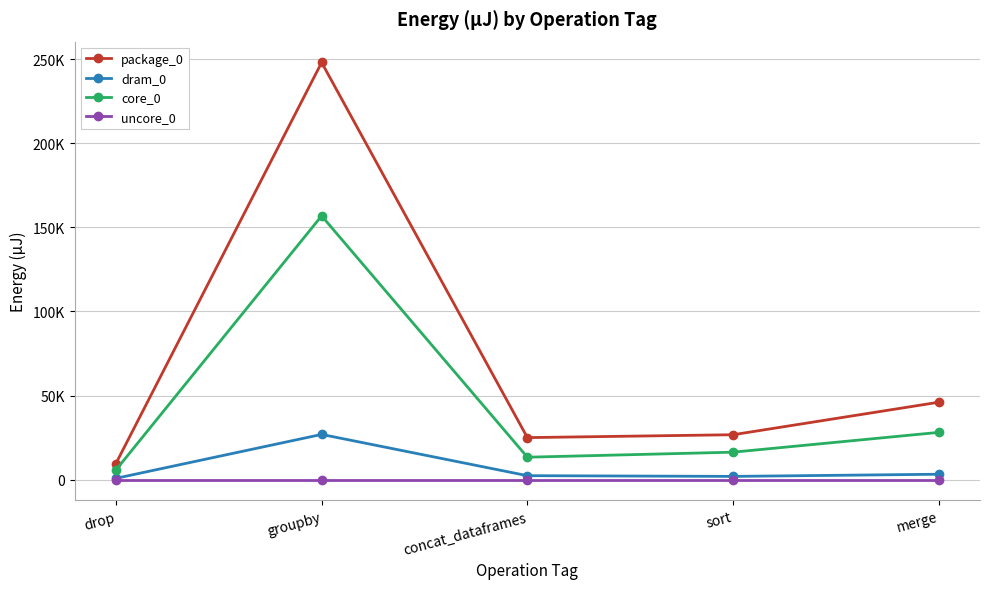

What are all the series names shown in the legend?

package_0, dram_0, core_0, uncore_0